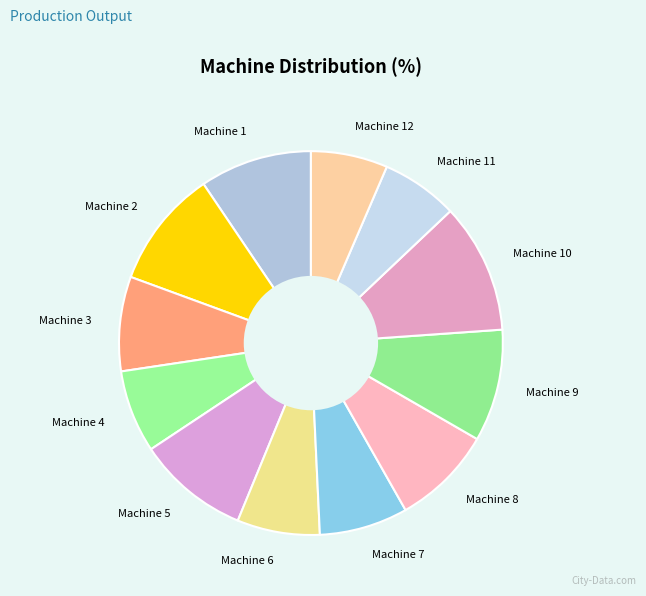

Do Machine 1 and Machine 8 together represent more than half of the pie?

No